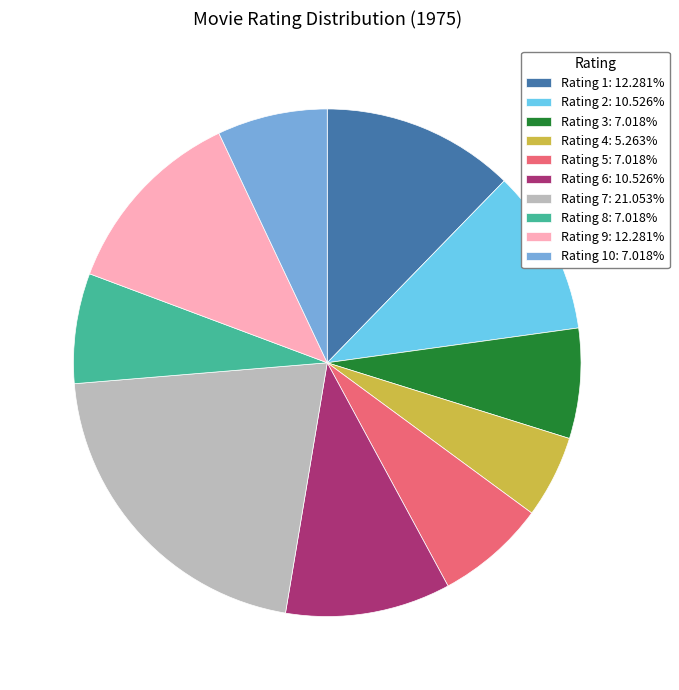

Is the sum of Rating 3: 7.018% and Rating 1: 12.281% greater than half?

No